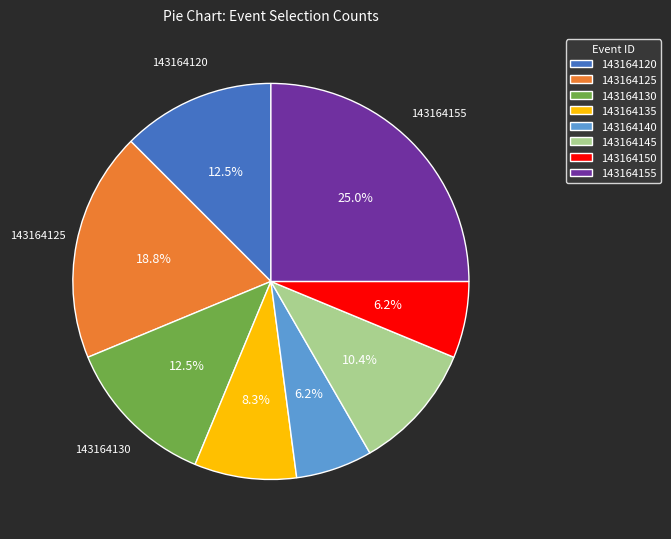

How many segments does this pie chart have?

8